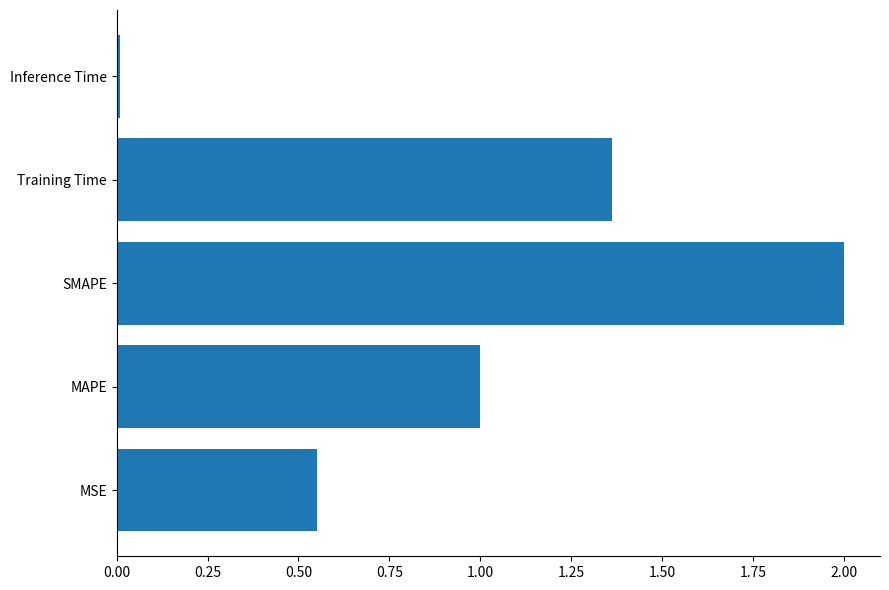

What is the change in value from MAPE to Training Time?

+0.4